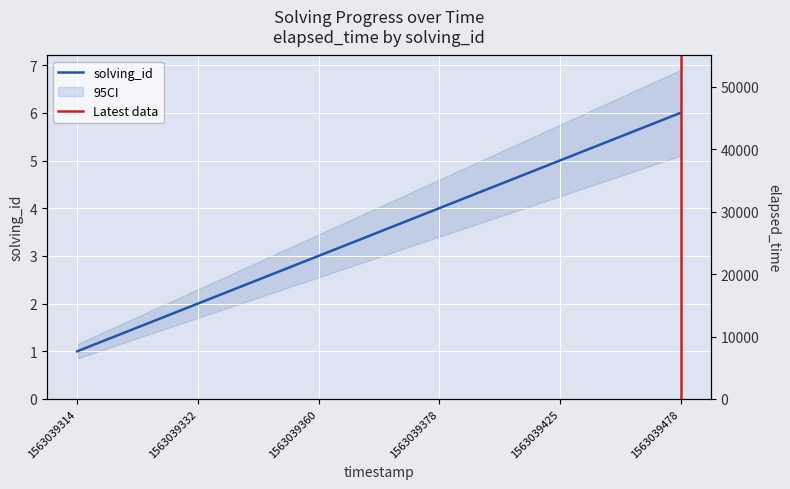

What is the value of the 2nd point from the left?

2